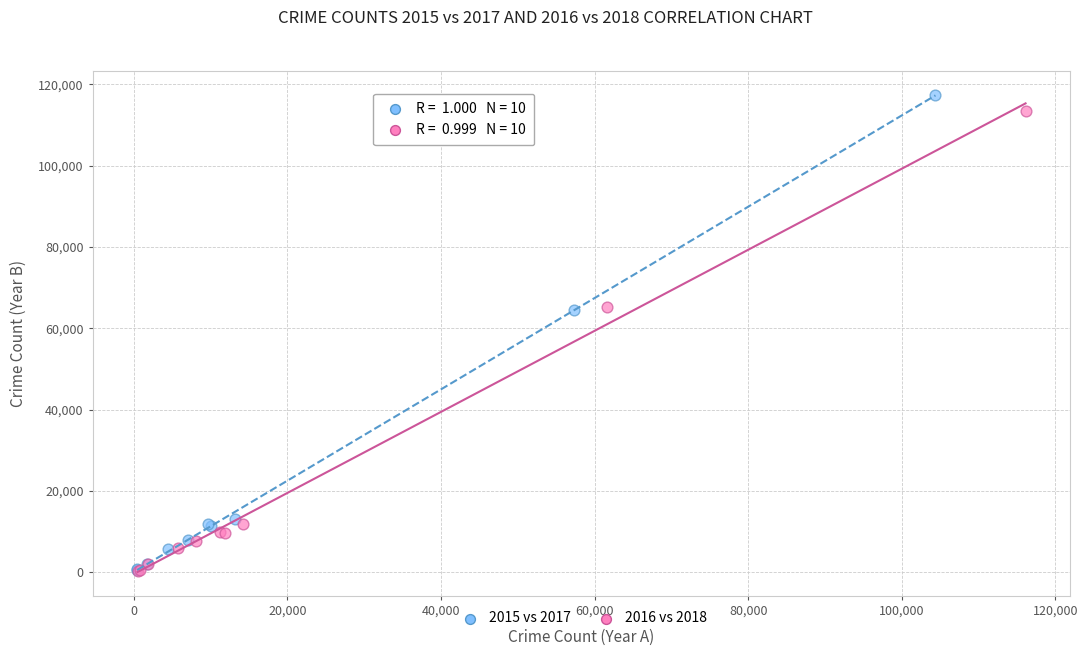

Which series has the largest Y range (max minus min)?

2015 vs 2017